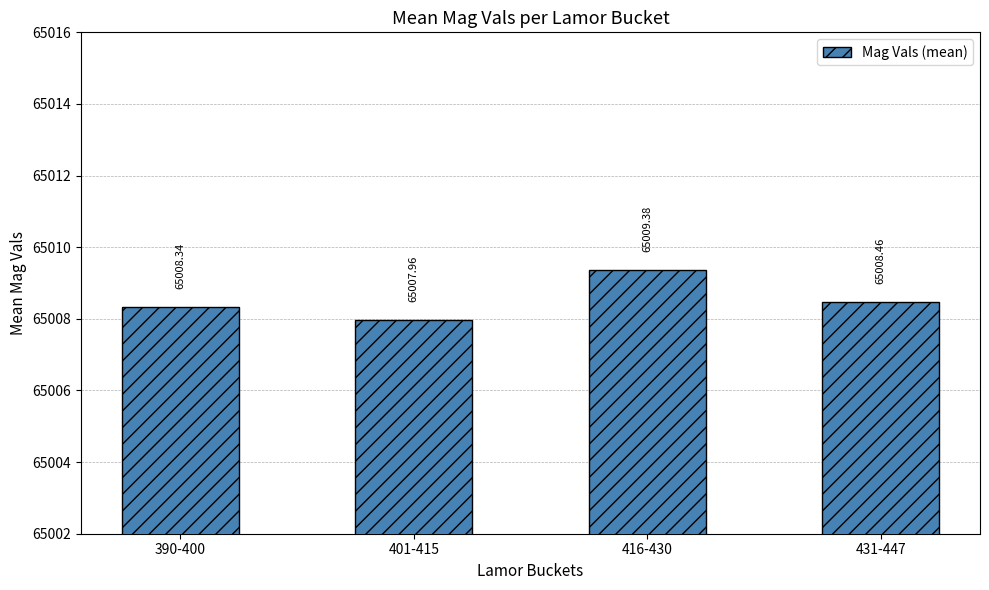

Between 431-447 and 401-415, which is larger?

431-447